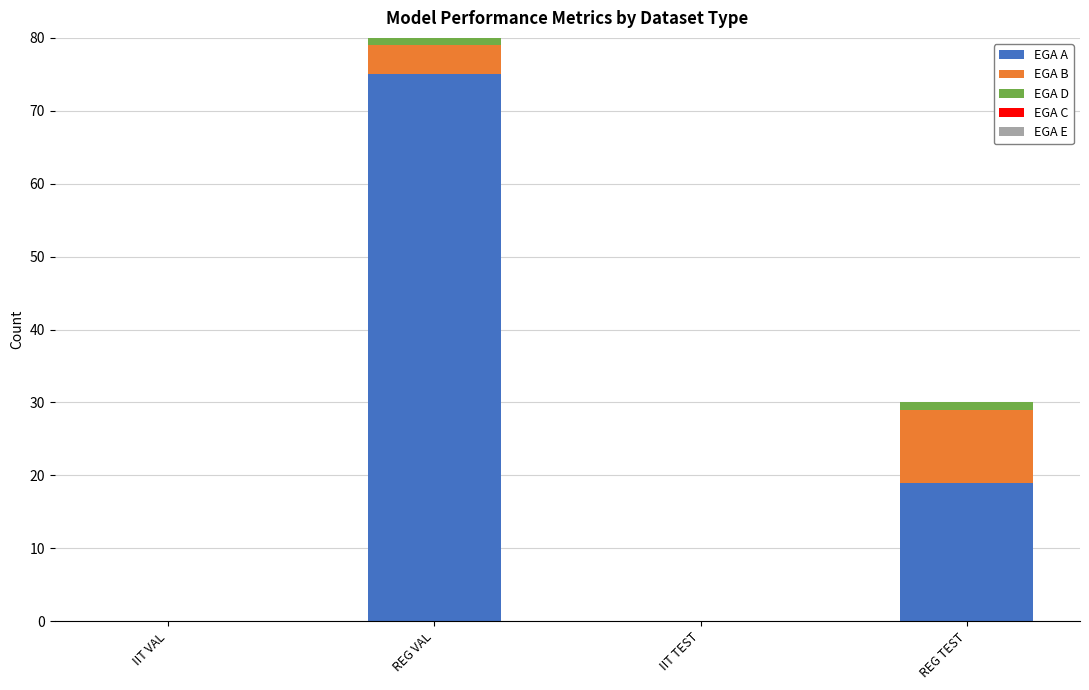

Reading right to left, list the values for the EGA A series.

REG TEST=19	IIT TEST=0	REG VAL=75	IIT VAL=0